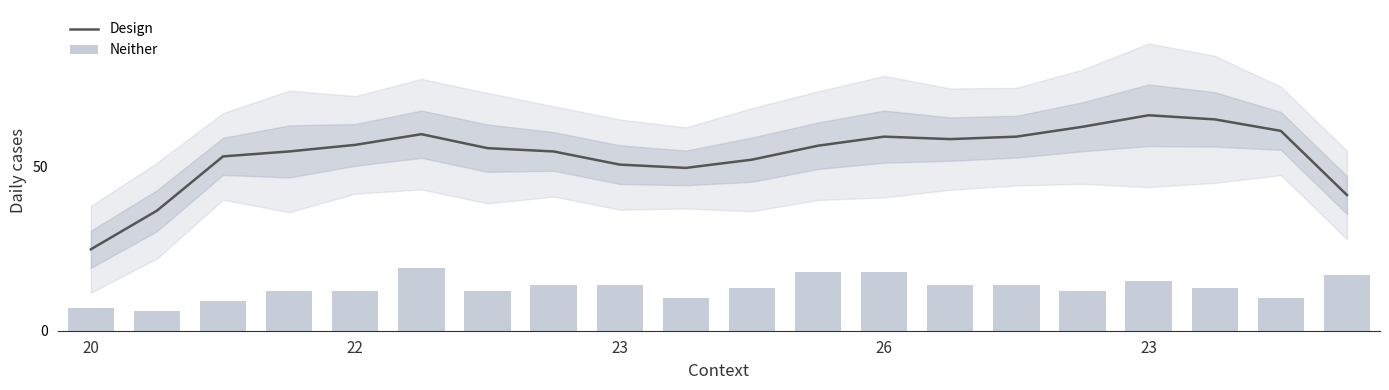

The value of Neither at 26 is 18.0. True or false?

True